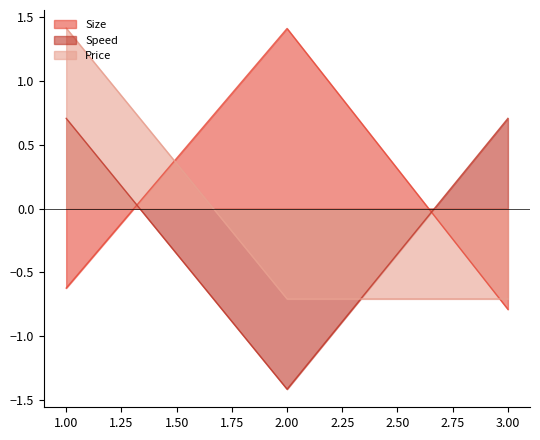

At which label is Speed closest to 0?

1